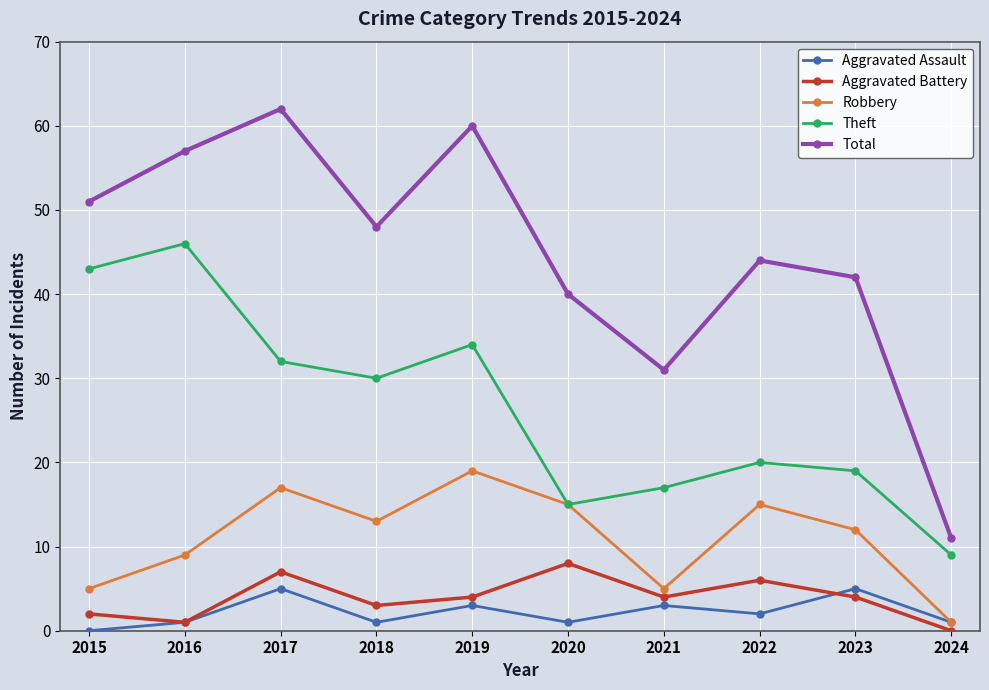

True or false: Robbery and Total intersect in this chart.

False